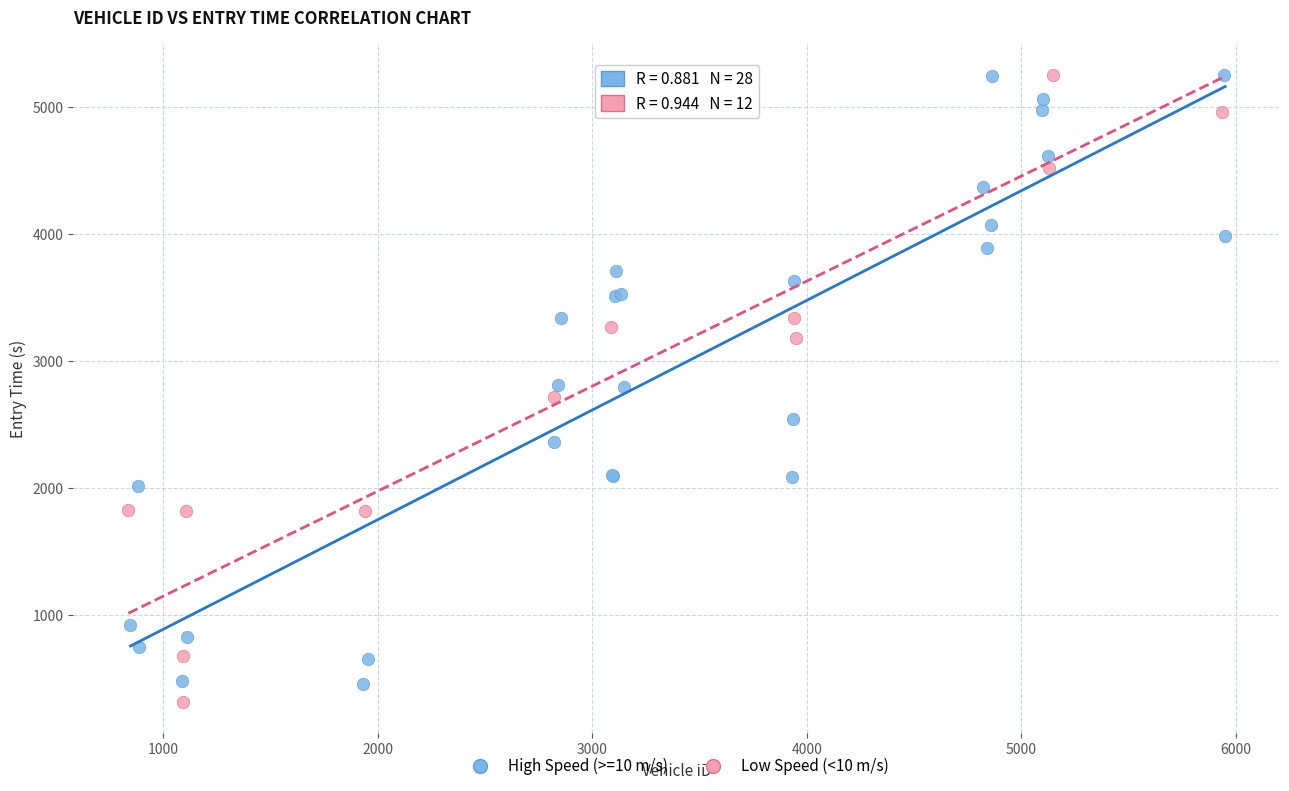

What are all the series names shown in the legend?

High Speed (>=10 m/s), Low Speed (<10 m/s)